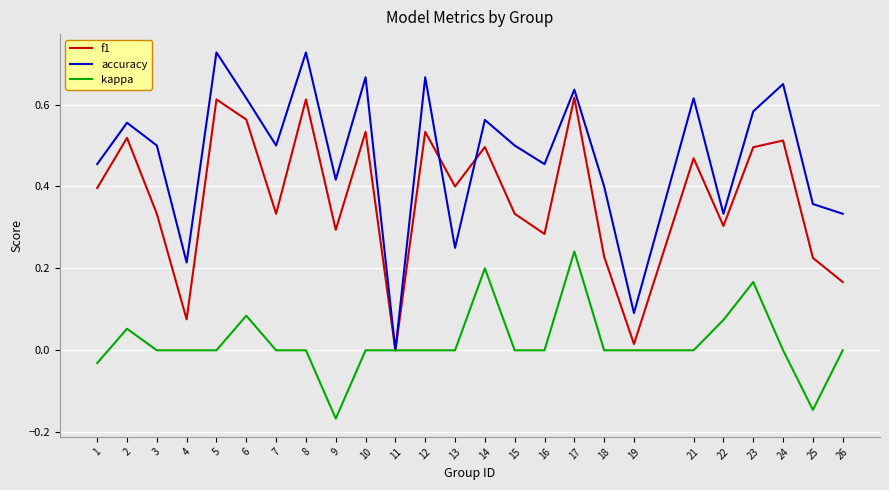

At 2, list the series in order from smallest to largest.

kappa, f1, accuracy